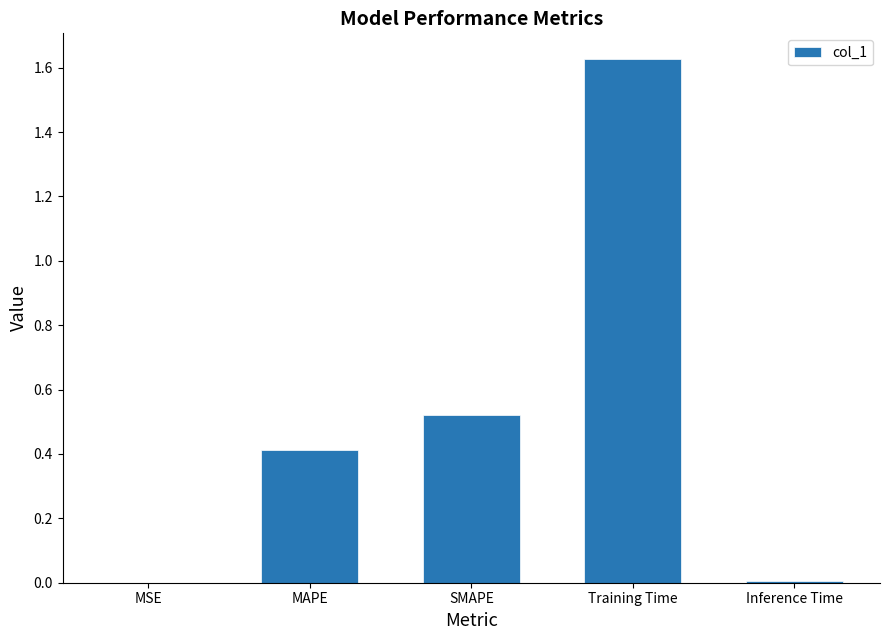

Is it true that the value at SMAPE is 0.3?

False